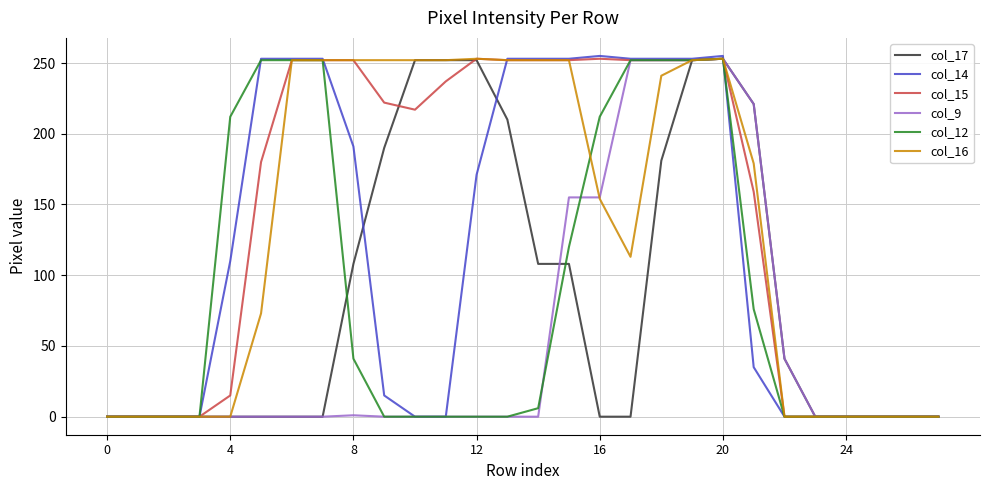

What is the greatest value displayed?

255